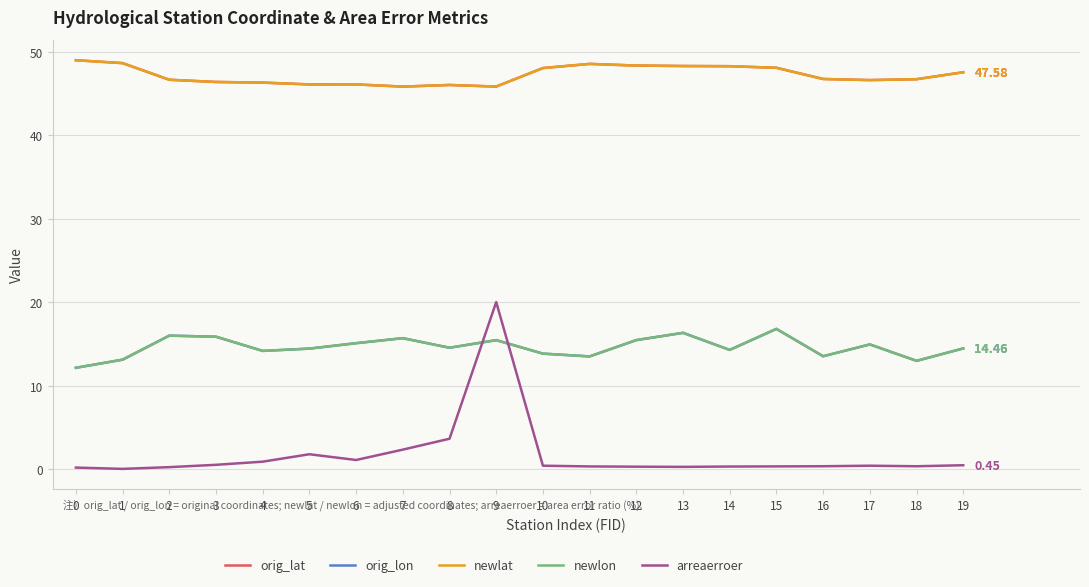

Read the arreaerroer value at 14.

0.3